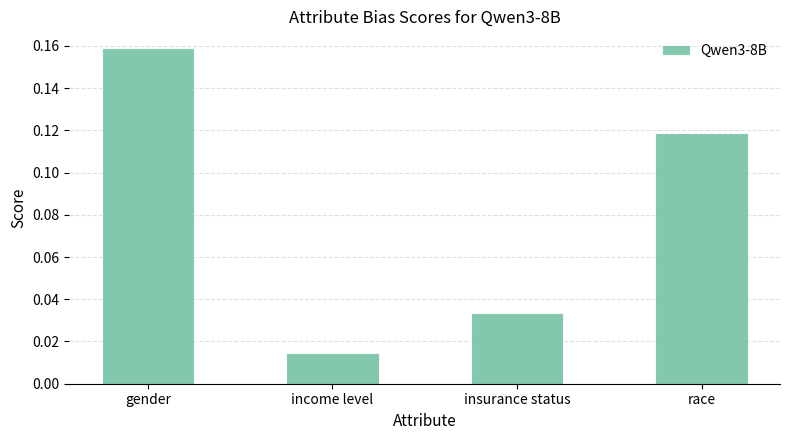

At which category does the chart reach its minimum across all series?

income level